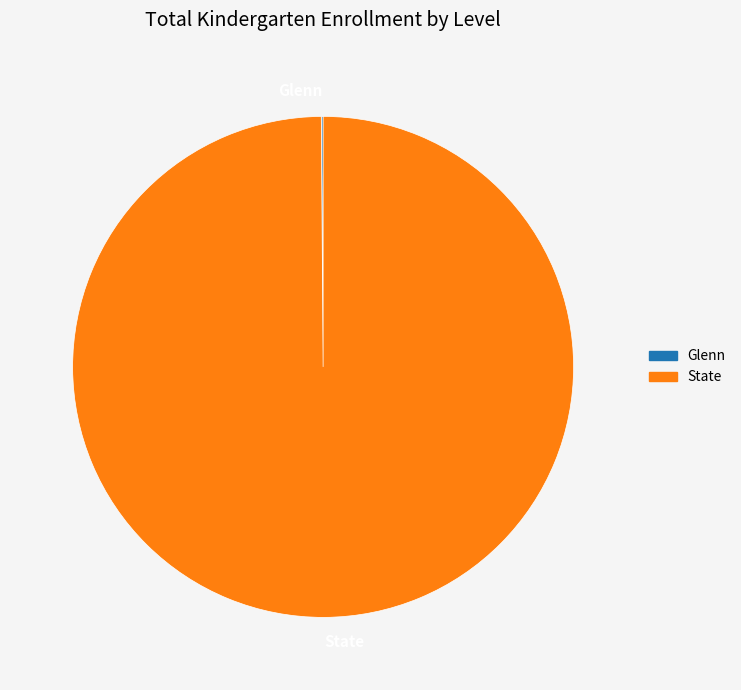

Which category has the biggest portion of the pie?

State